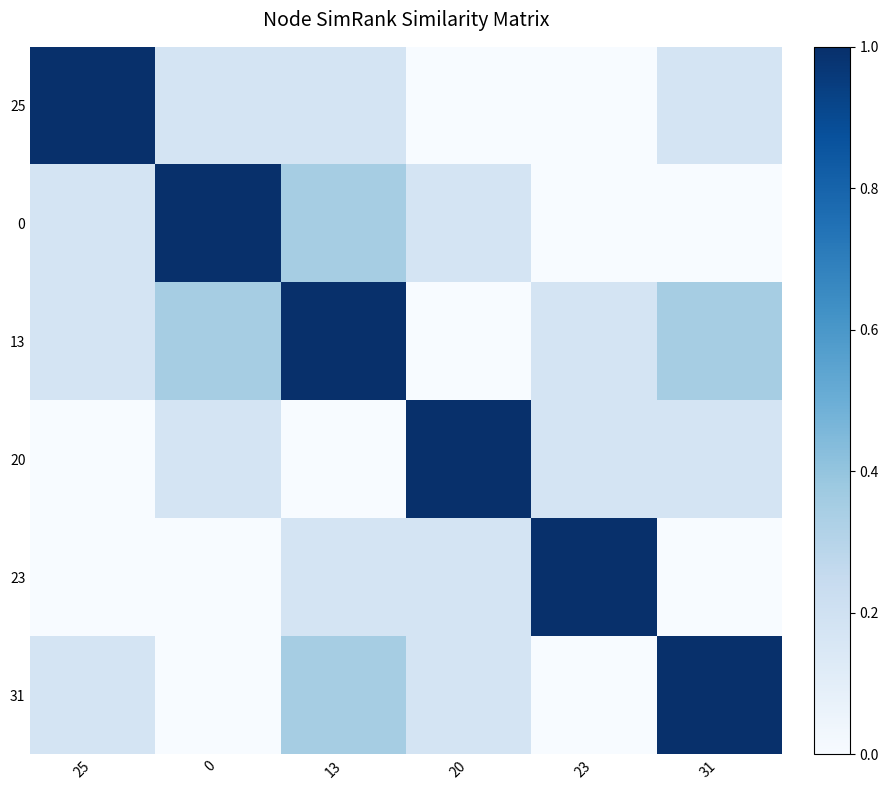

Rank the series by their maximum value, from highest to lowest.

25, 0, 13, 20, 23, 31